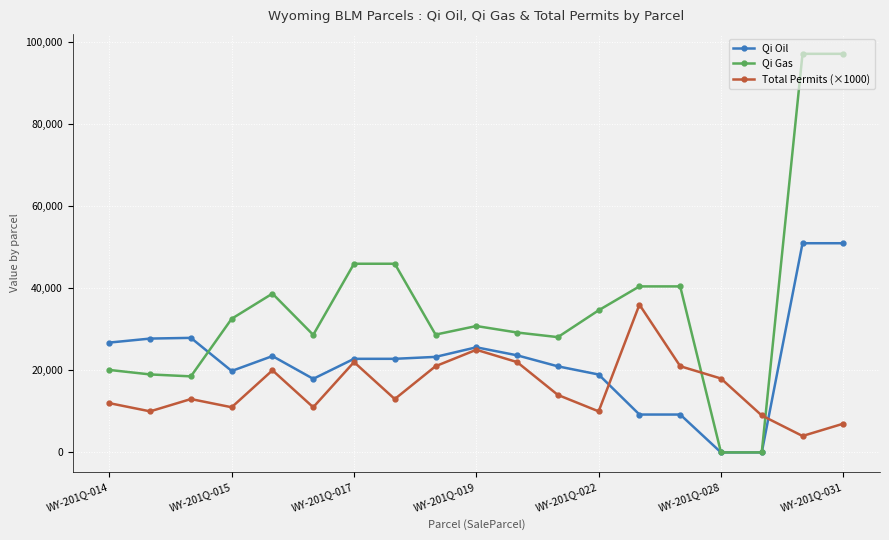

Rank the series by their maximum value, from highest to lowest.

Qi Gas, Qi Oil, Total Permits (×1000)